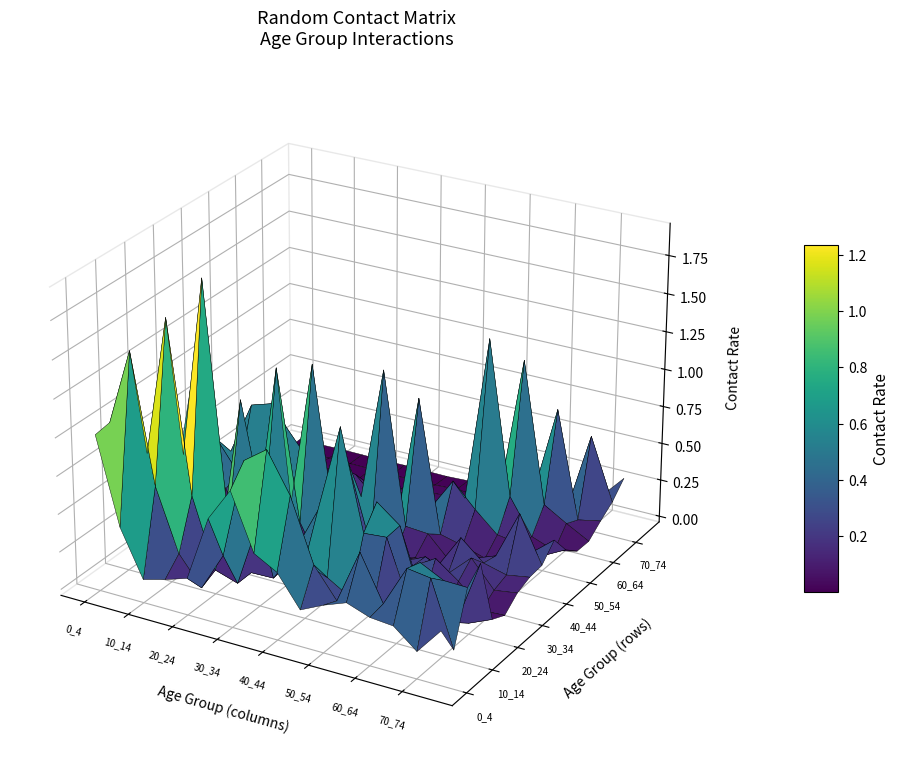

Which series has the widest spread of values?

15_19